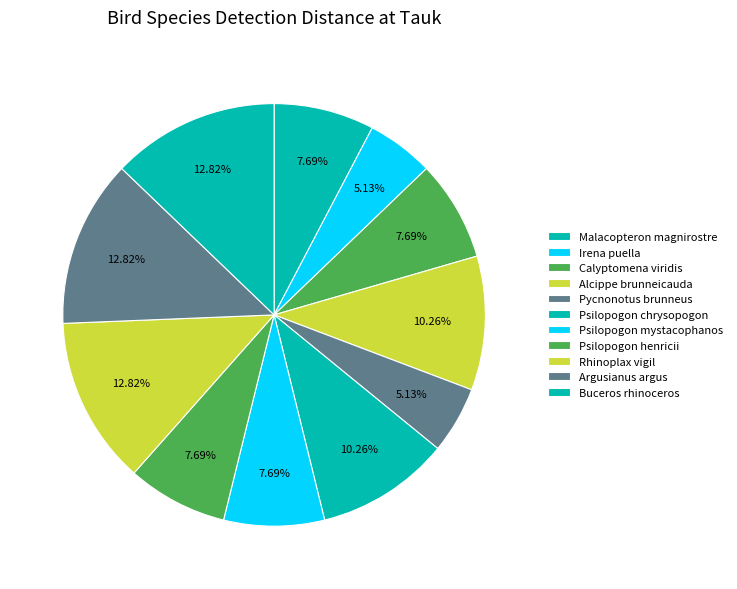

How many slices are in this pie chart?

11